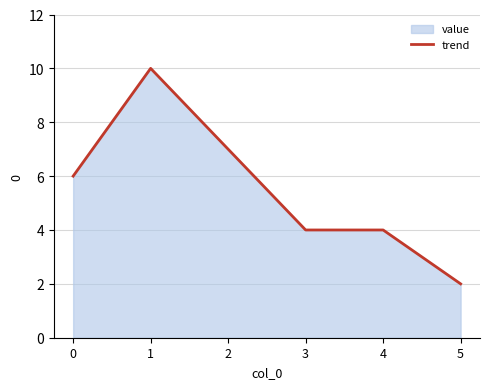

Where is the first local maximum?

1